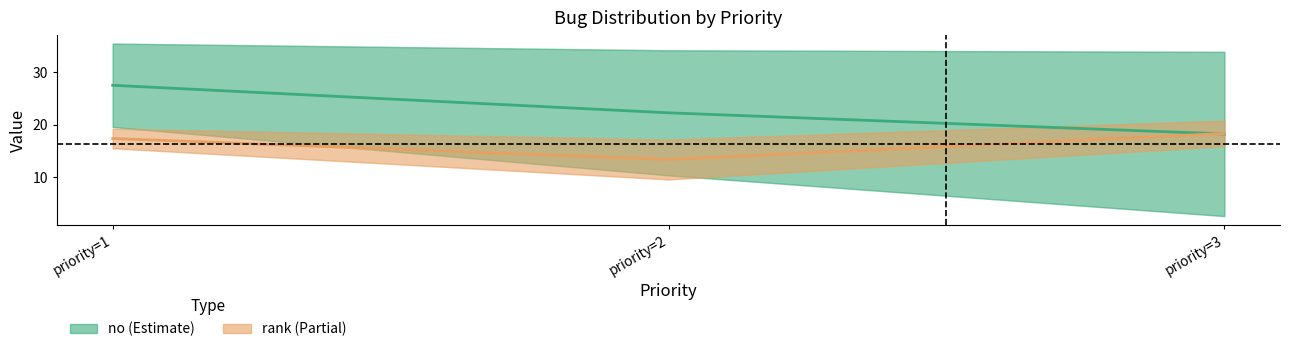

Which series has the largest range (max minus min)?

no (Estimate)